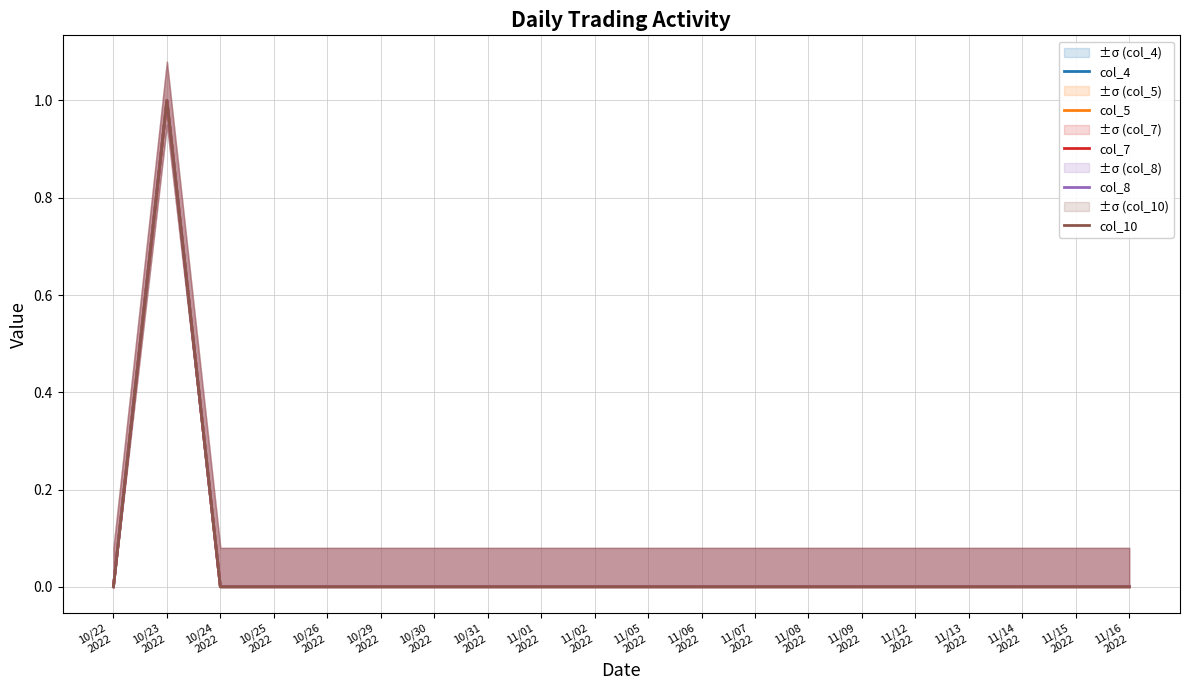

Is the value of col_7 at 10/24
2022 greater than the value of col_10 at 11/12
2022?

No